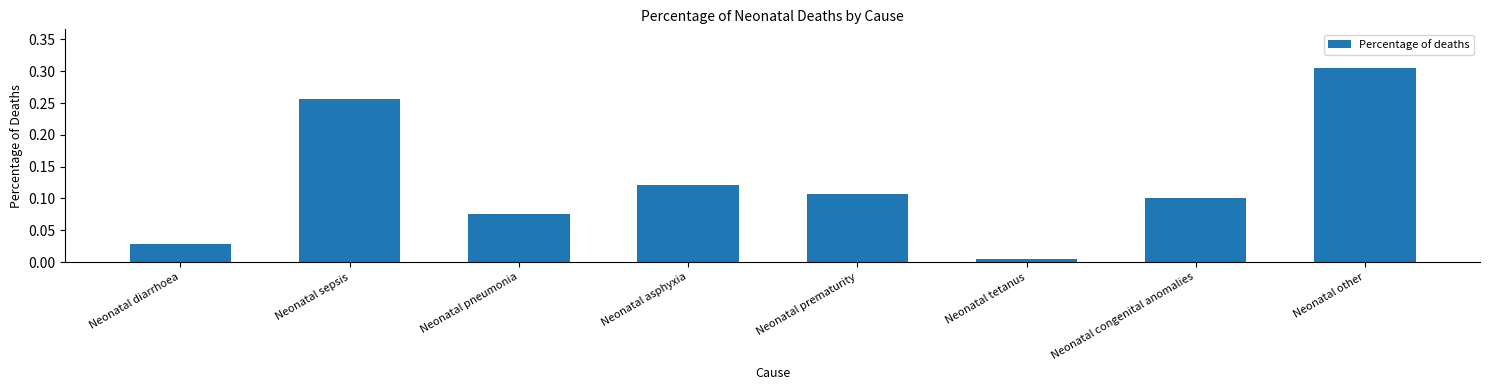

At which category does the chart reach its peak across all series?

Neonatal other